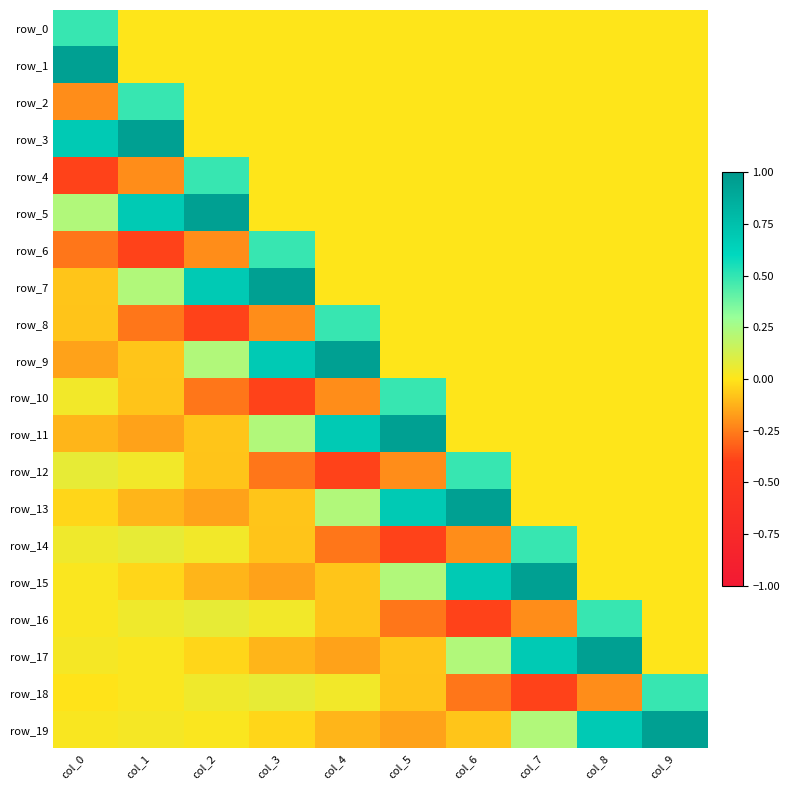

What is the maximum value shown in the chart?

1.0